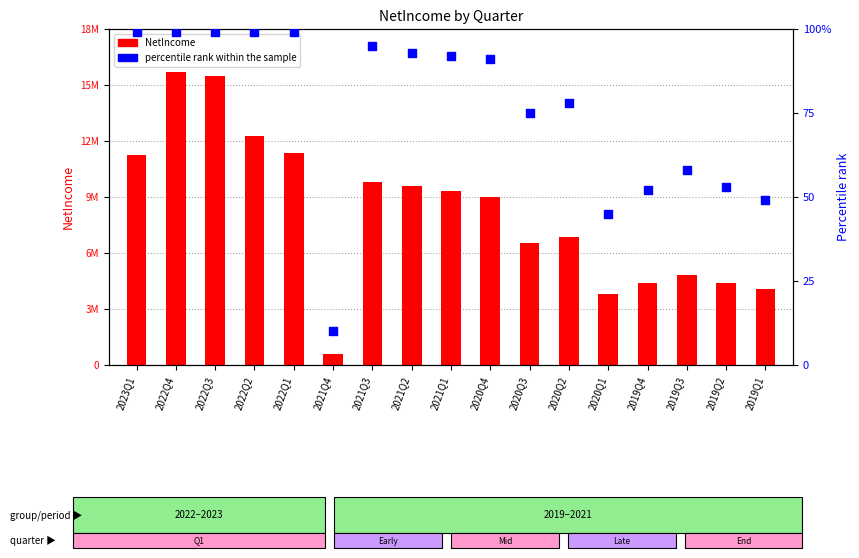

What is the total value across all series at 2022Q2?

12252099